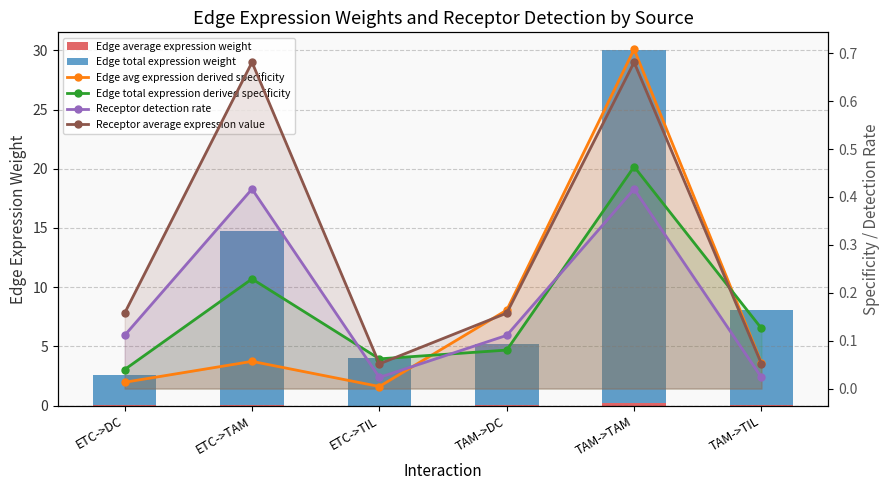

What is the difference between the maximum and minimum values in the Receptor average expression value series?

0.6